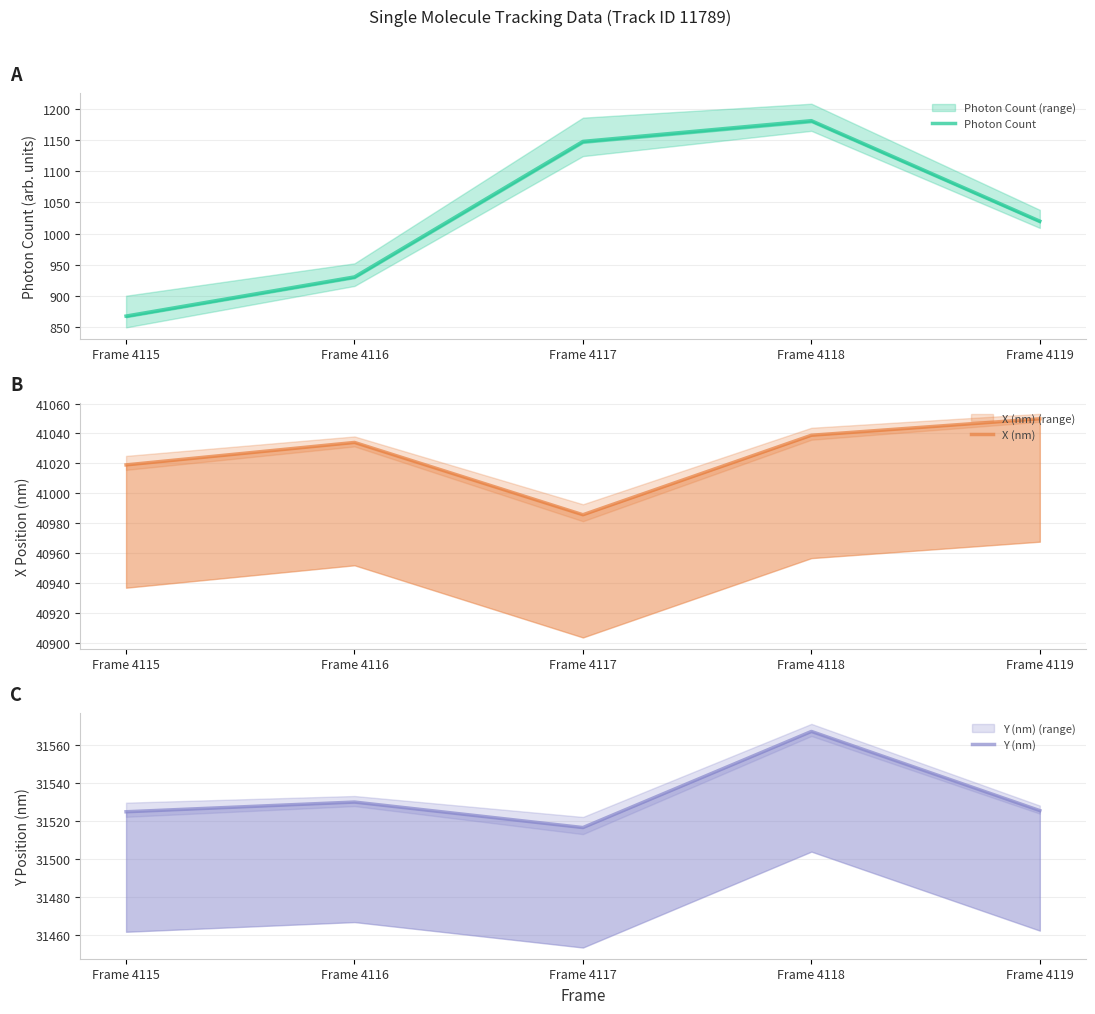

Reading right to left, what are all the values shown in this chart?

Photon Count: 1019.8	1180.7	1147.5	930.5	867.8
X (nm): 41049.8	41038.8	40985.7	41034.0	41019.0
Y (nm): 31525.4	31567.0	31516.5	31529.9	31524.8